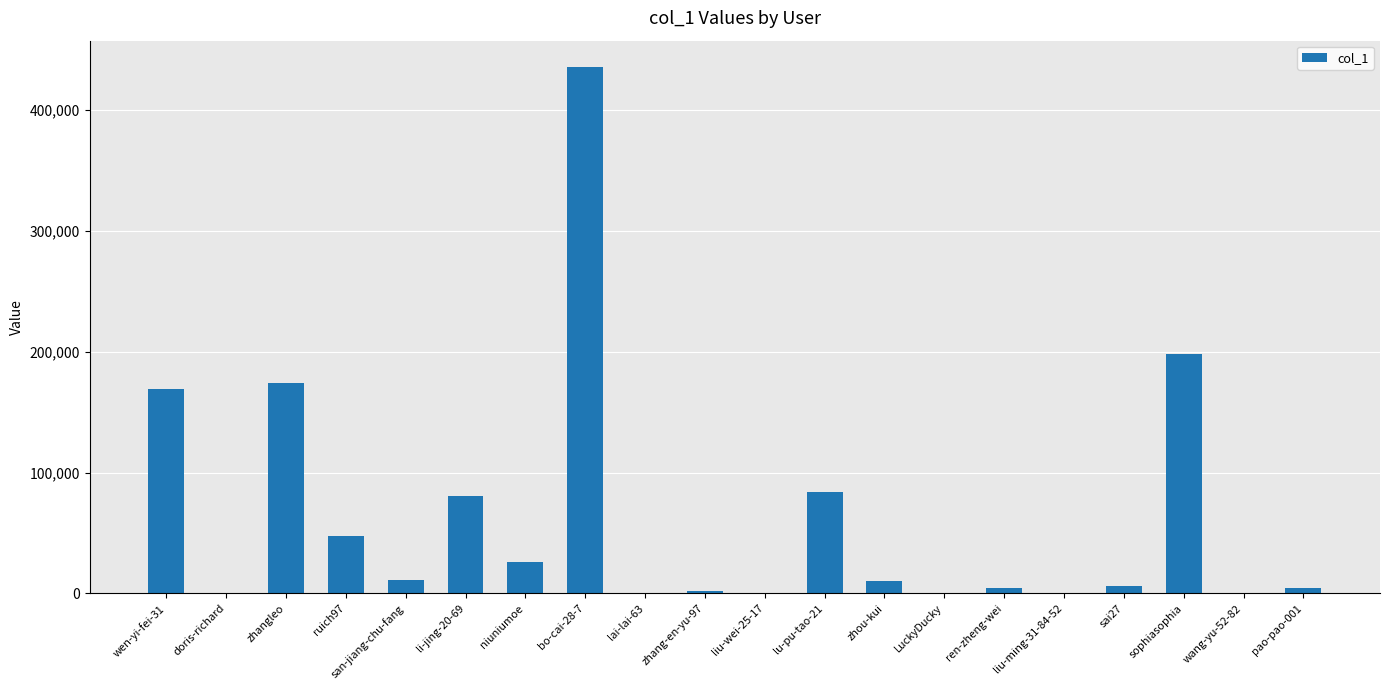

The value at san-jiang-chu-fang is 11105. True or false?

True